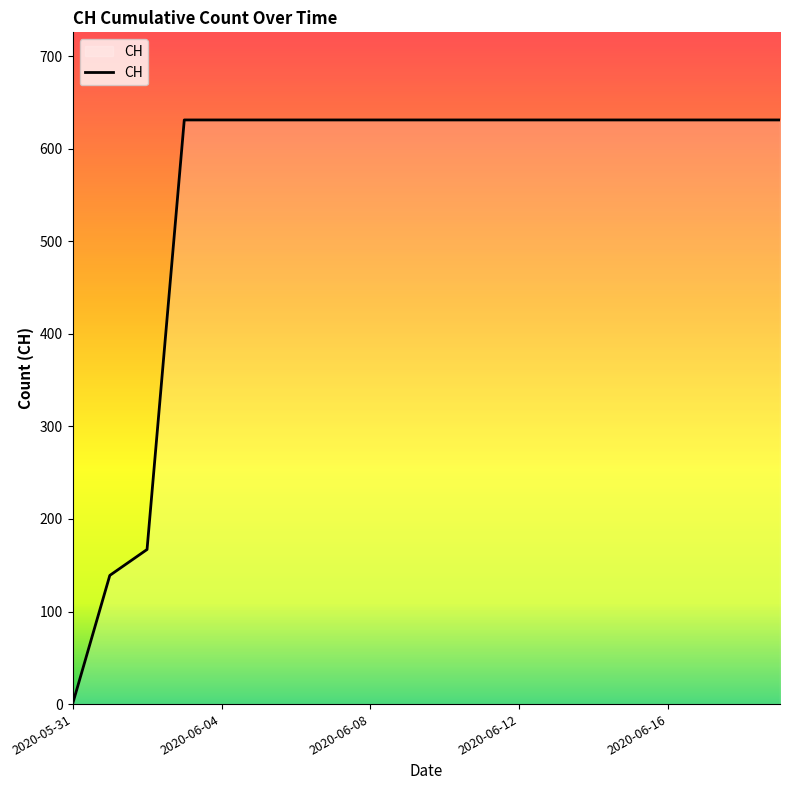

What is the maximum value shown in the chart?

631